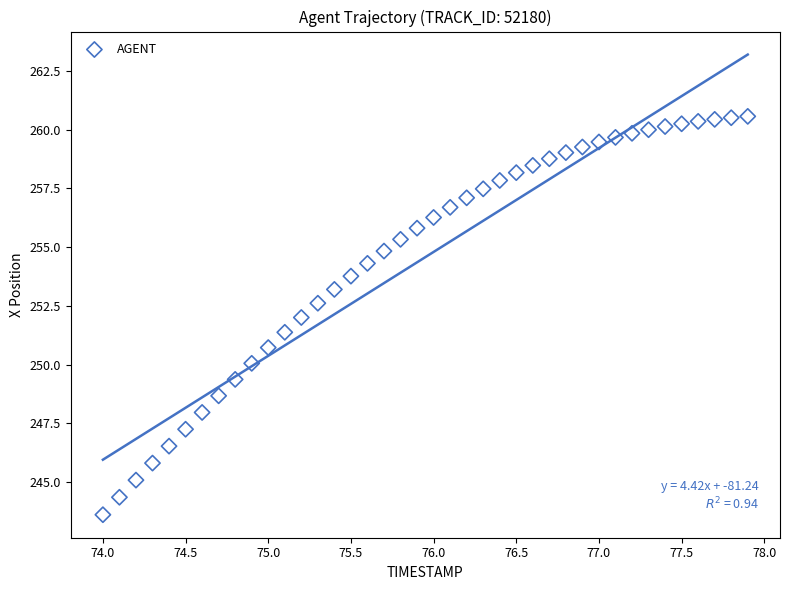

What is the range of X values (max minus min)?

3.9